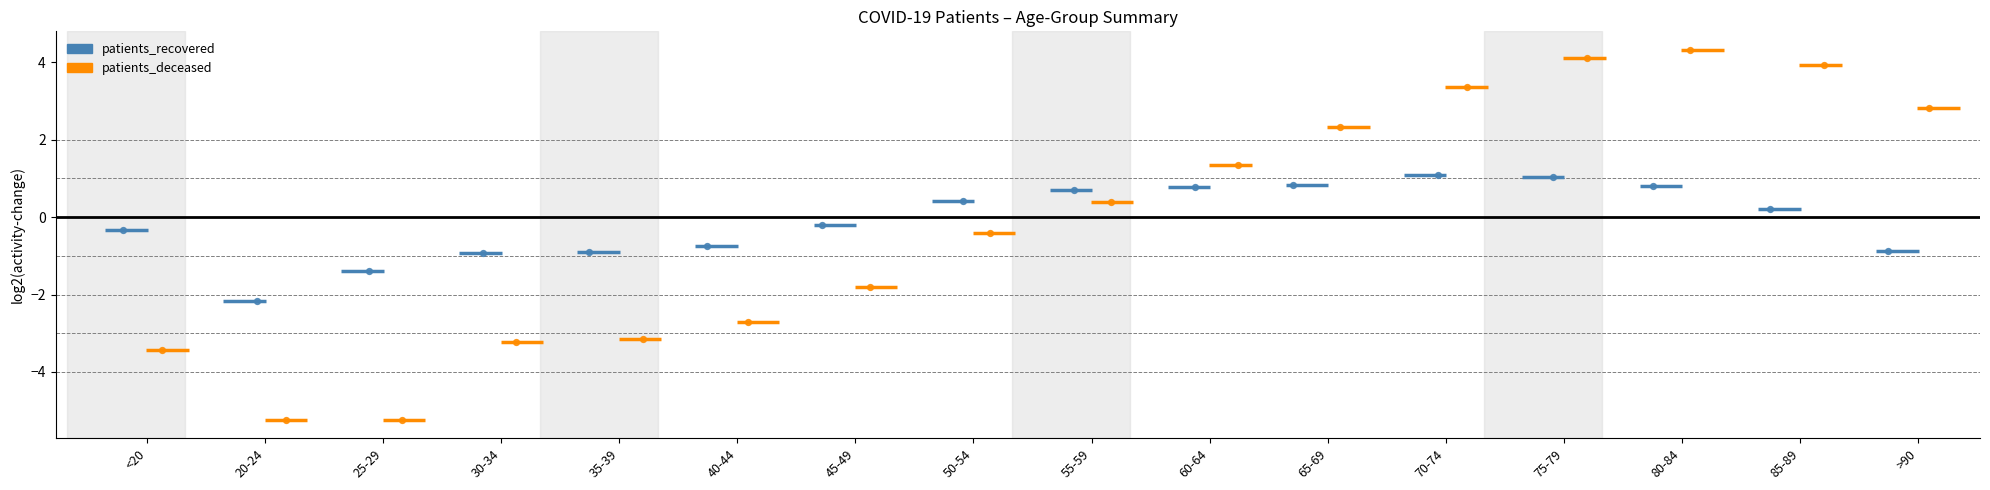

At which category is the sum across all series the highest?

75-79